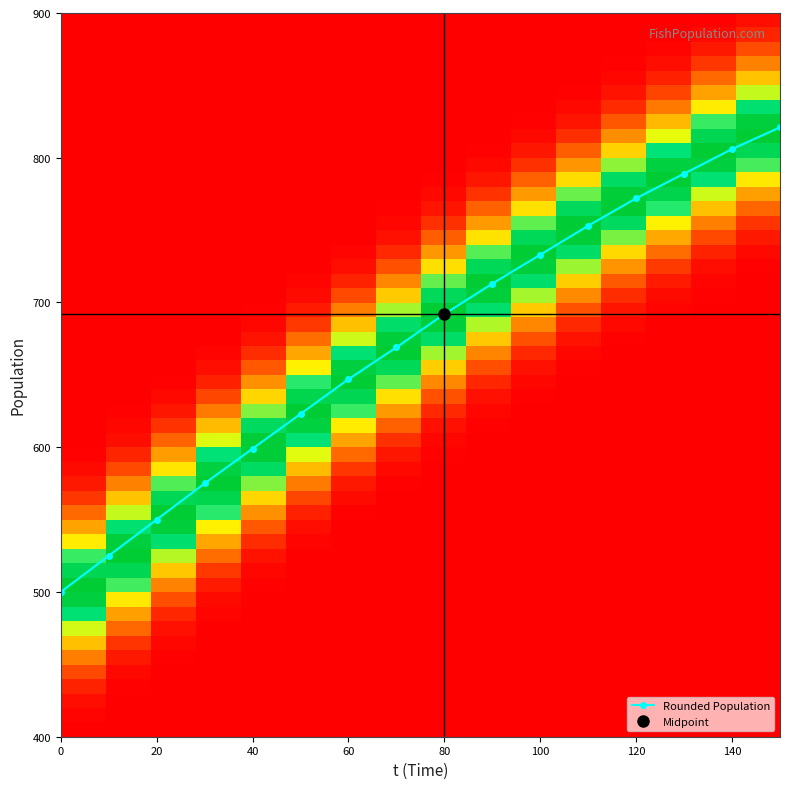

Reading left to right, extract all data points from this chart.

t: t=0.0	P=10.0	round_P=20.0	3=30.0	4=40.0	5=50.0	6=60.0	7=70.0	8=80.0	9=90.0	10=100.0	11=110.0	12=120.0	13=130.0	14=140.0	15=150.0
P: t=500.0	P=525.0	round_P=549.9	3=574.7	4=599.1	5=623.1	6=646.6	7=669.5	8=691.6	9=712.9	10=733.4	11=753.0	12=771.6	13=789.2	14=805.8	15=821.5
round_P: t=500.0	P=525.0	round_P=550.0	3=575.0	4=599.0	5=623.0	6=647.0	7=669.0	8=692.0	9=713.0	10=733.0	11=753.0	12=772.0	13=789.0	14=806.0	15=821.0